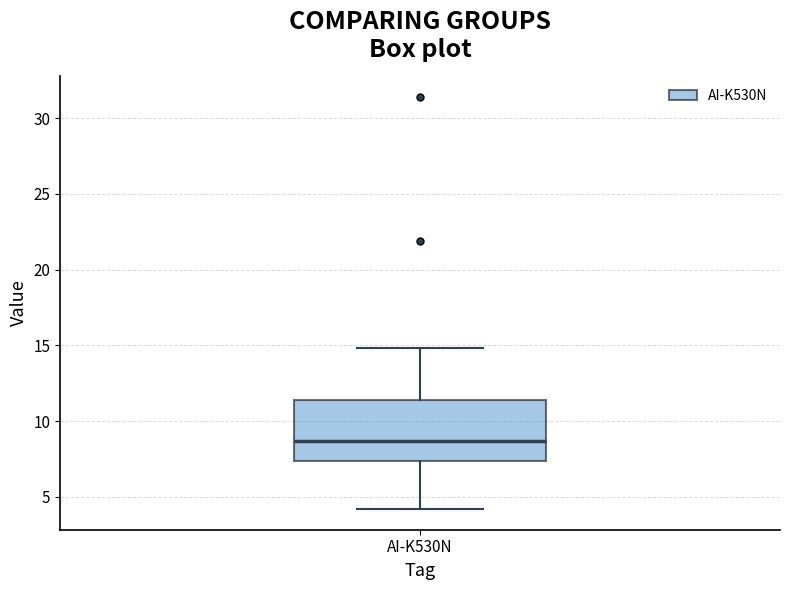

Read this box plot against the y-axis: the position of the median line, the range covered by the box, and the ends of both whiskers. The values are not printed on the chart, so give them approximately, as read against the axis.

median 8.5, box 7.5 to 11.5, whiskers 4.0 to 15.0